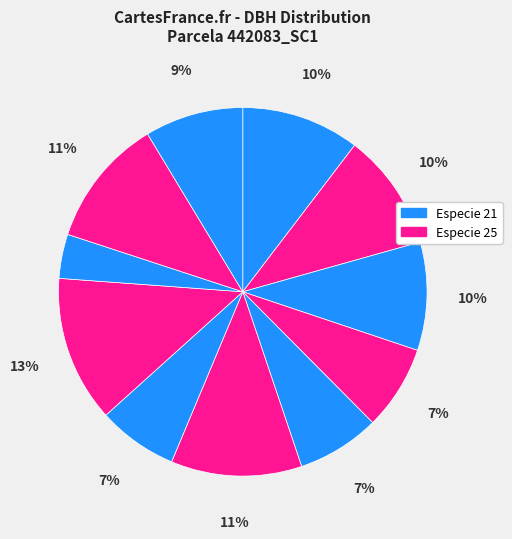

To the nearest percent, what is the difference between the largest and smallest slice percentages?

9%